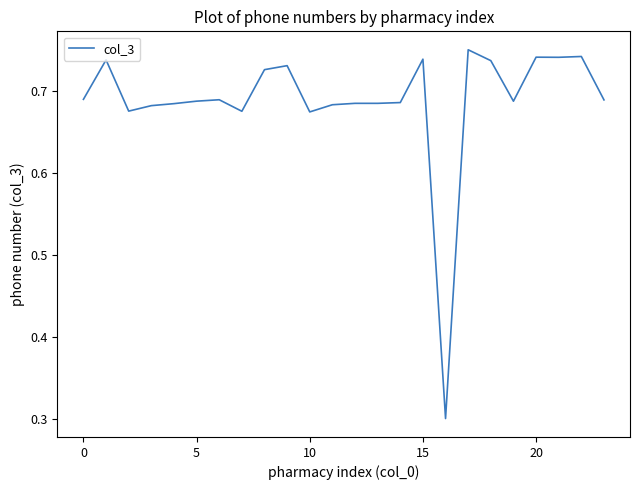

Does the chart display data point markers on the line(s)?

No